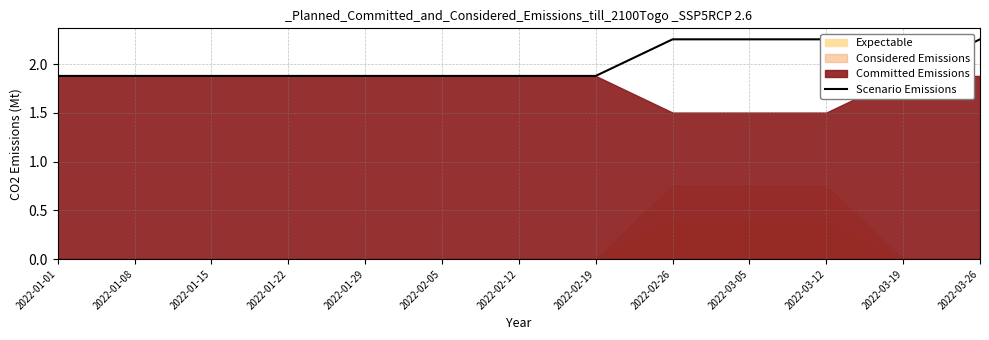

List the labels in order of value, largest first.

2022-02-26, 2022-03-05, 2022-03-12, 2022-03-26, 2022-01-01, 2022-01-08, 2022-01-15, 2022-01-22, 2022-01-29, 2022-02-05, 2022-02-12, 2022-02-19, 2022-03-19